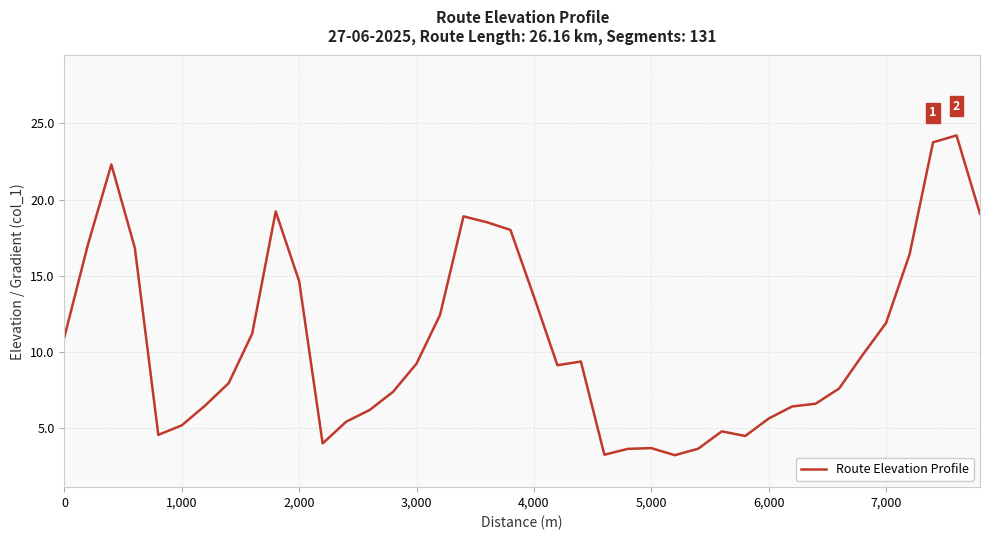

What is the greatest value displayed?

24.2